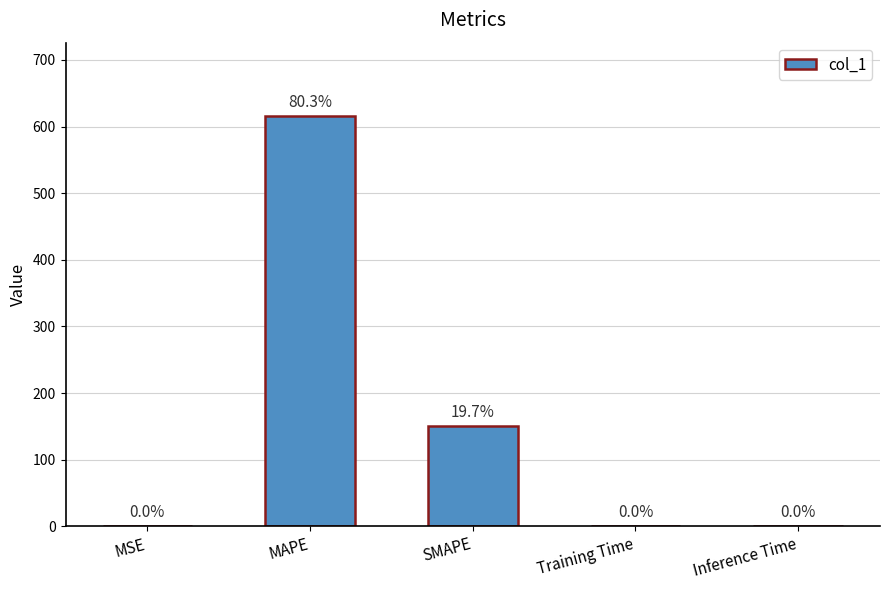

At which label is the value closest to 307?

SMAPE